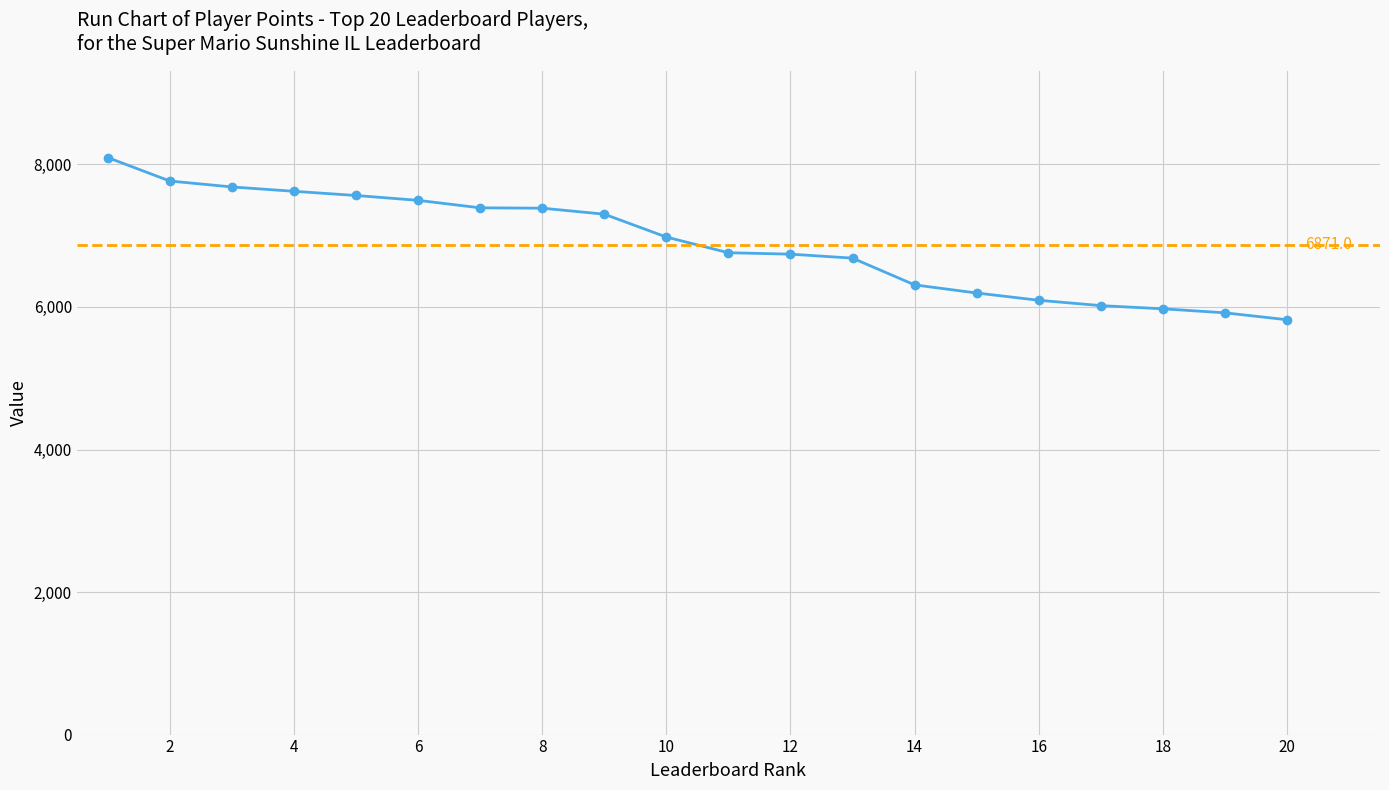

What value does the data have at 16, to the nearest 100?

6100